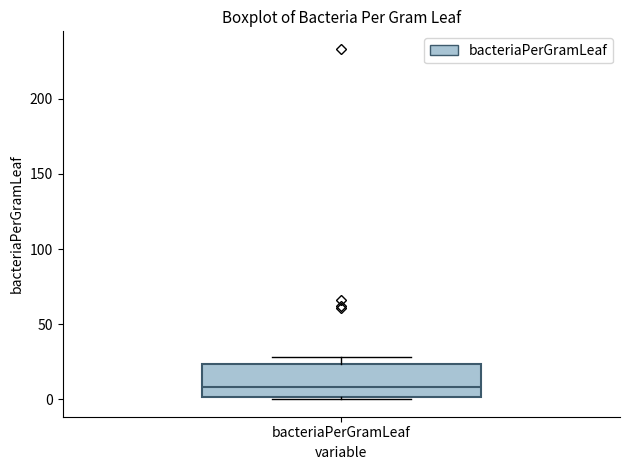

Transcribe this box plot: give where the median line is, the range the box spans, and where the two whiskers end, as read against the y-axis. The values are not printed on the chart, so give them approximately, as read against the axis.

median 10, box 0 to 25, whiskers 0 to 30